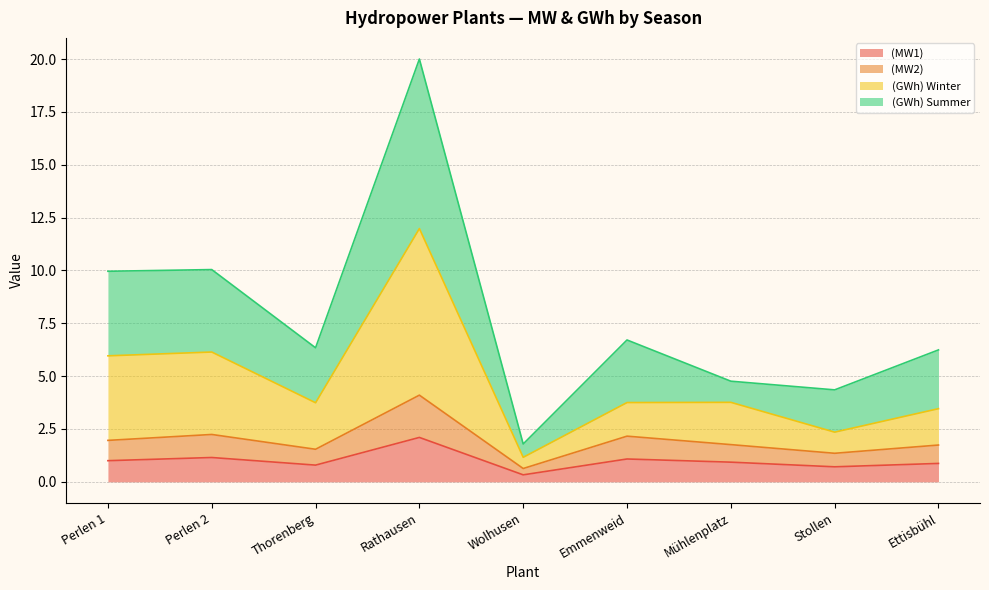

What is the label of the 3rd point from the right?

Mühlenplatz